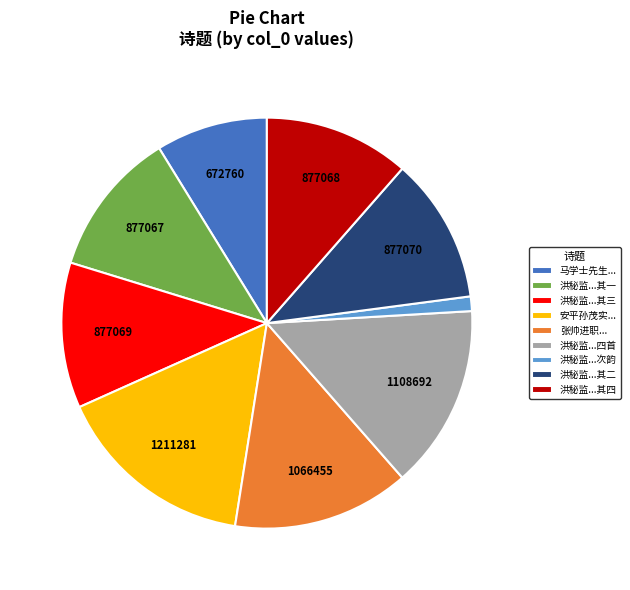

Approximately how many times larger is the value at 马学士先生... compared to 洪秘监...其三?

0.8